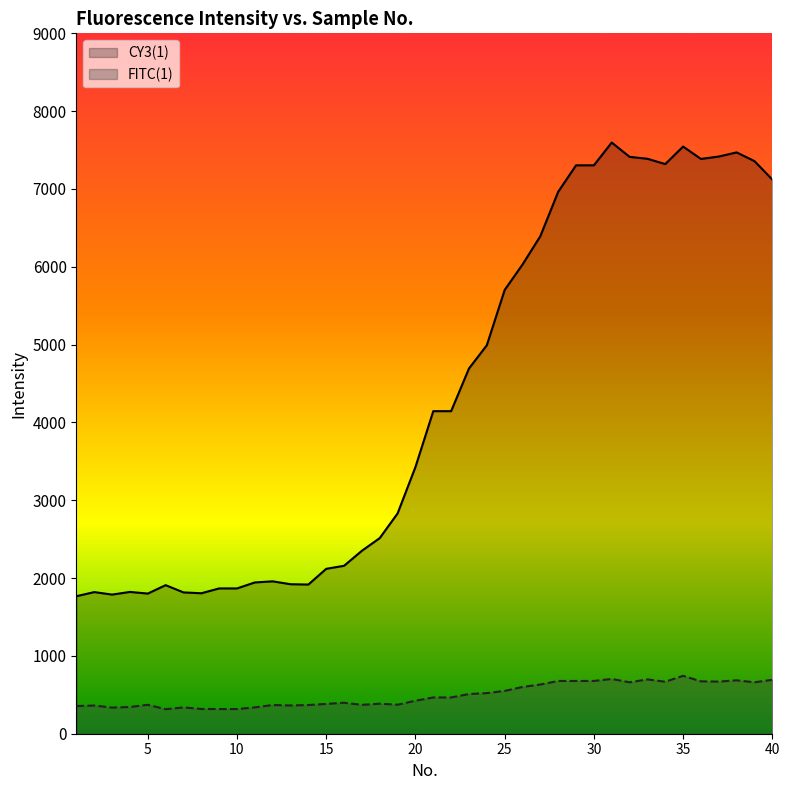

How many lines are shown in the chart?

2